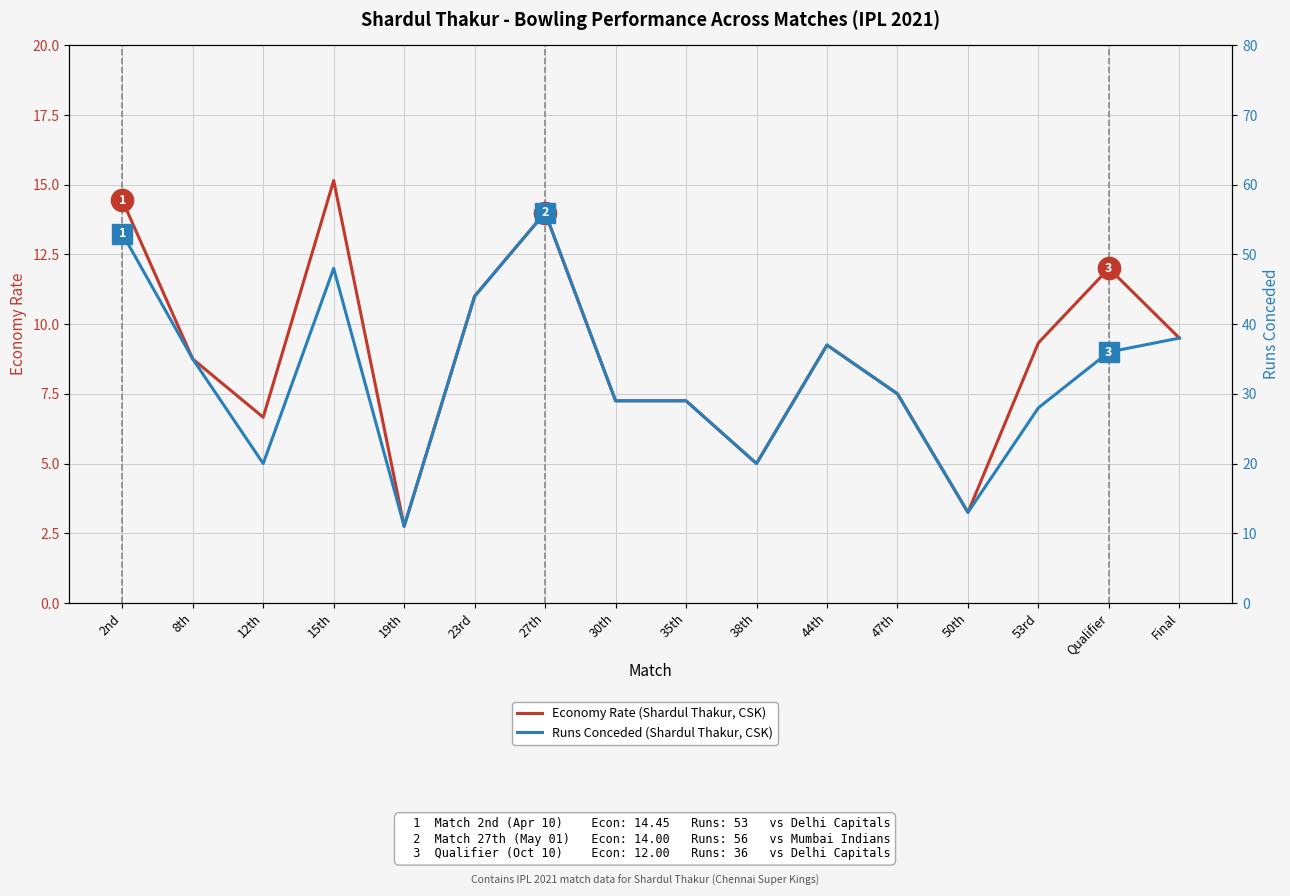

True or false: Economy Rate and Runs Conceded cross at least once.

False